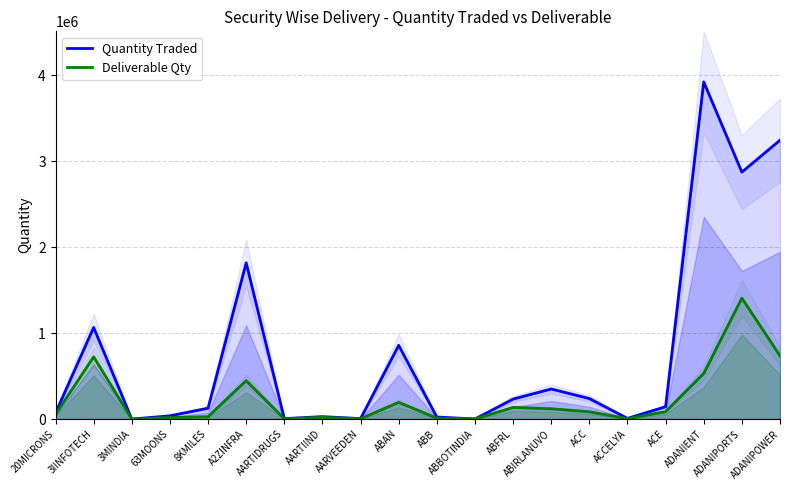

True or false: Quantity Traded and Deliverable Qty cross at least once.

False